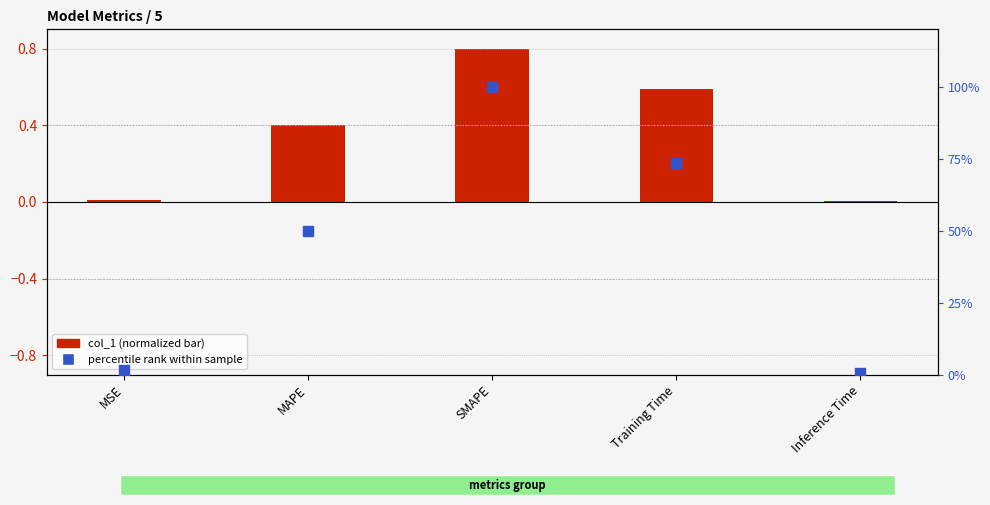

Which series has the largest total across all categories?

percentile rank